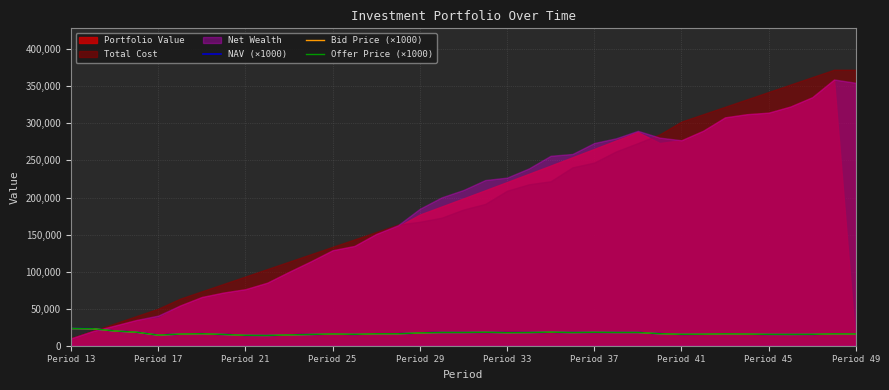

What is the highest value of the Bid Price (×1000) series?

23132.7